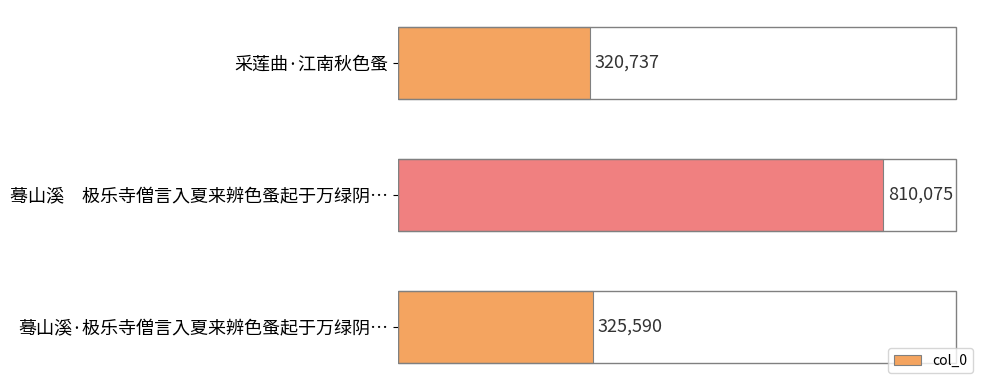

Does the chart contain stacked bars?

No